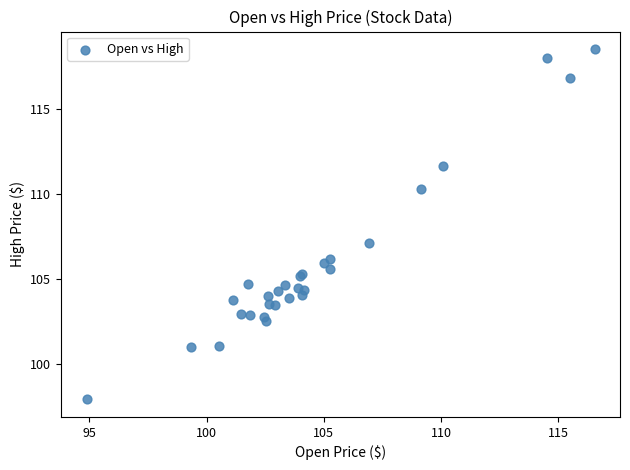

What Y value in the scatter plot is closest to 108?

107.1